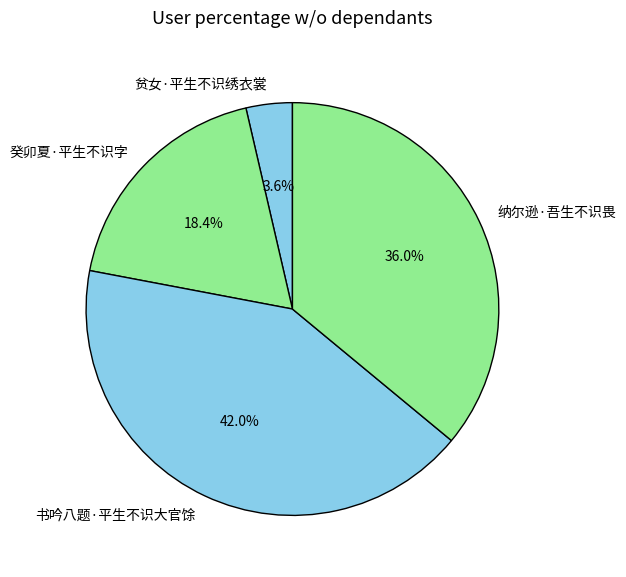

Which has a higher value, 癸卯夏·平生不识字 or 贫女·平生不识绣衣裳?

癸卯夏·平生不识字